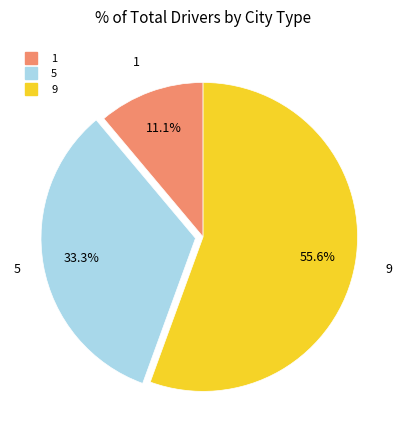

How many segments does this pie chart have?

3